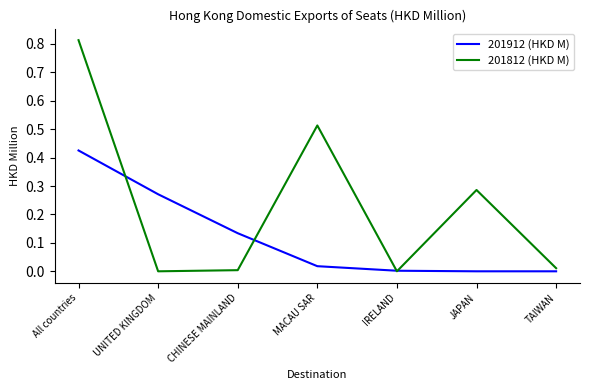

How many lines are shown in the chart?

2